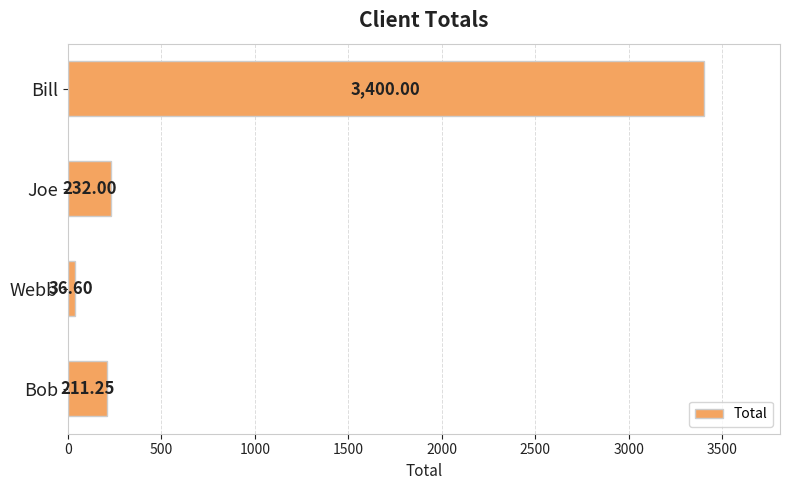

List the labels in order of value, smallest first.

Webb, Bob, Joe, Bill